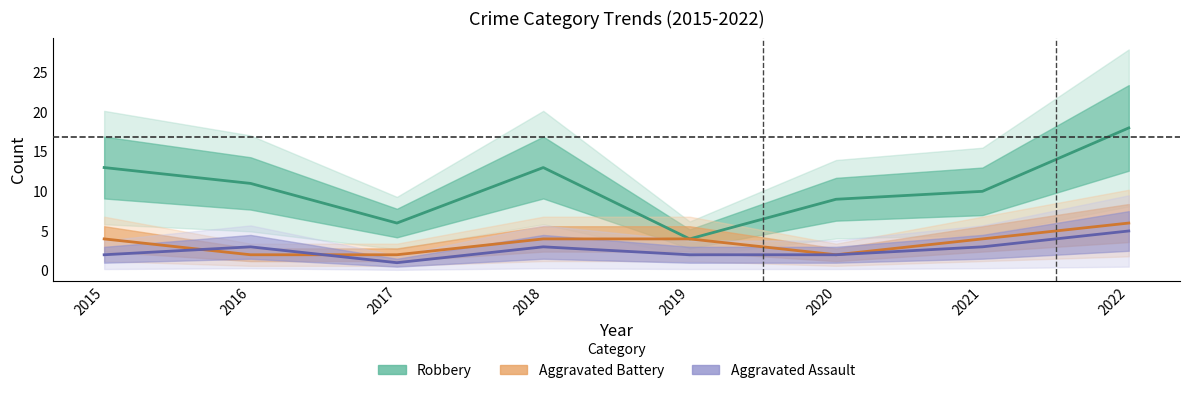

At how many categories does at least one series exceed 4?

7